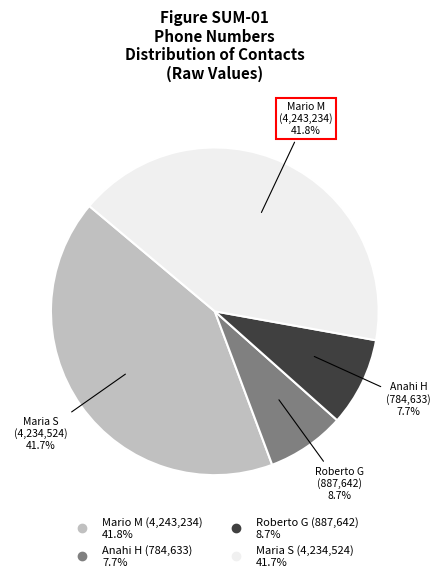

Combined, do Maria S and Anahi H account for over 50%?

No